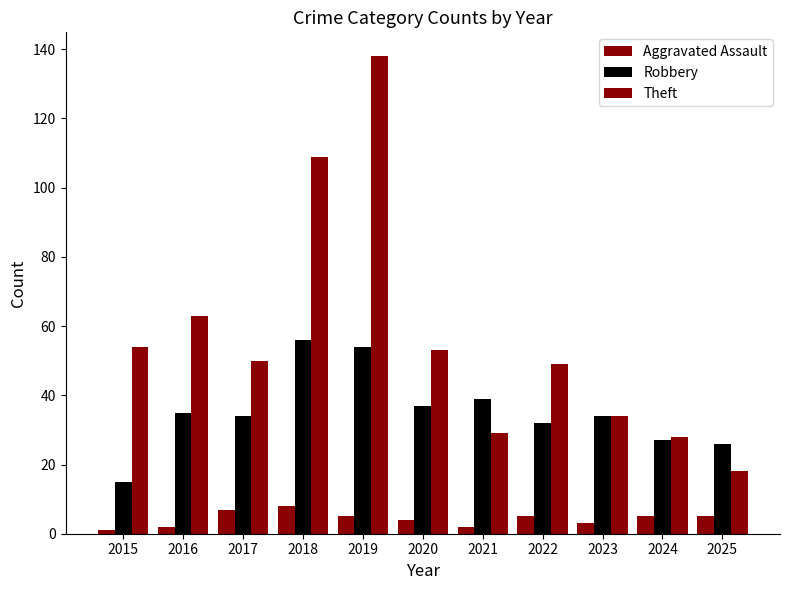

How many categories are shown in the chart?

11